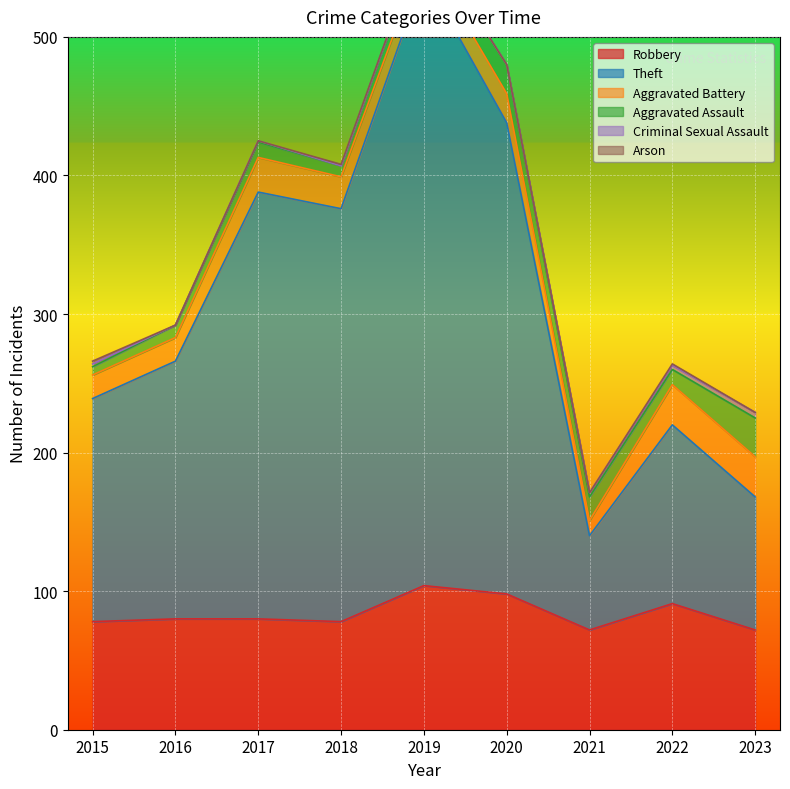

Where does the Robbery series first go above 80?

2019